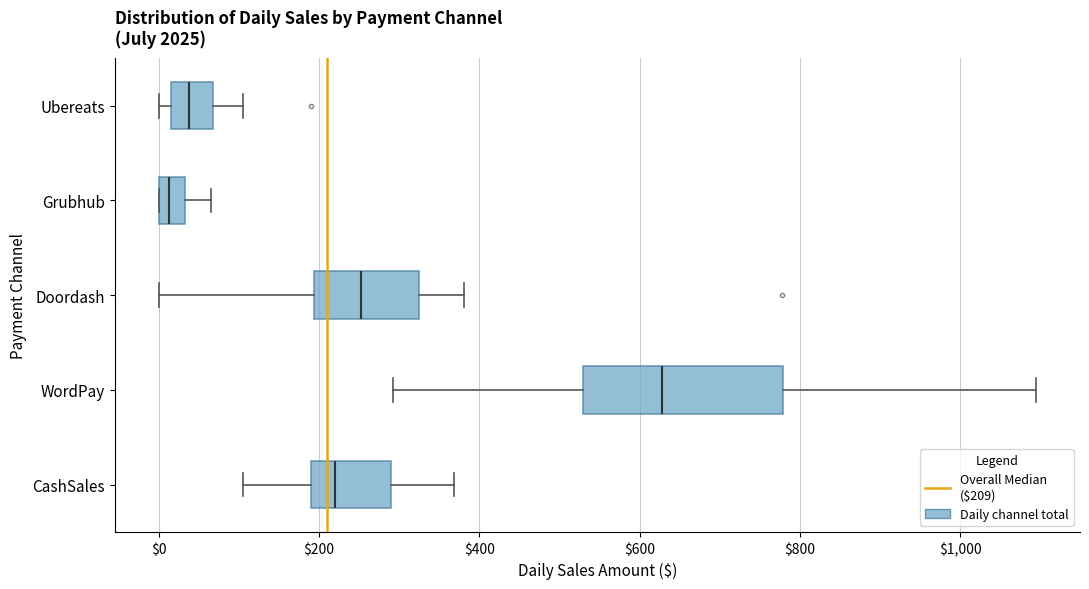

Which box's median line is the furthest to the right?

WordPay